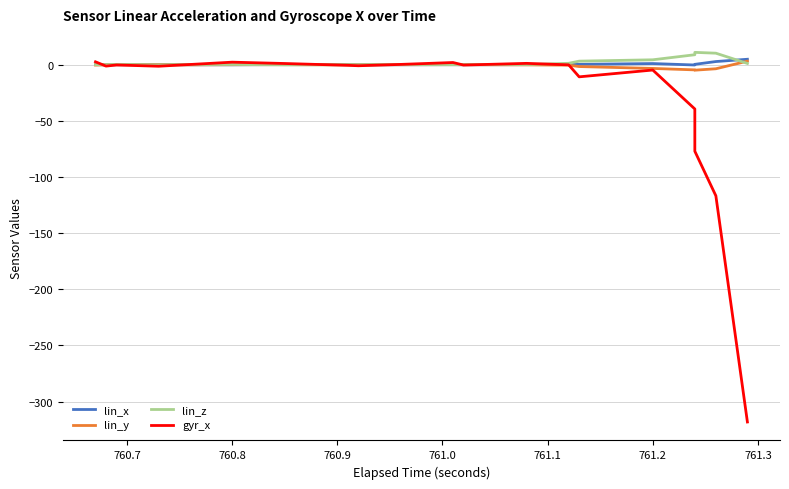

How many data points does each series have?

20